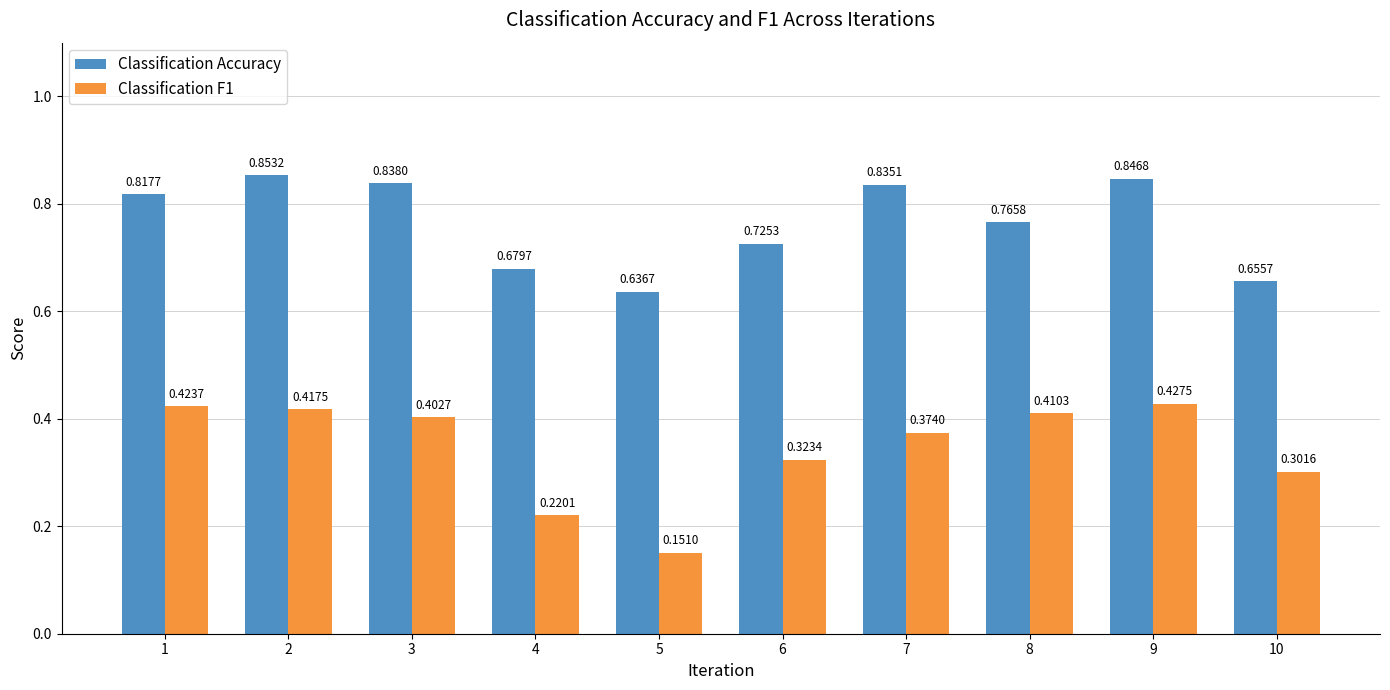

What is the sum of all Classification F1 values?

3.5